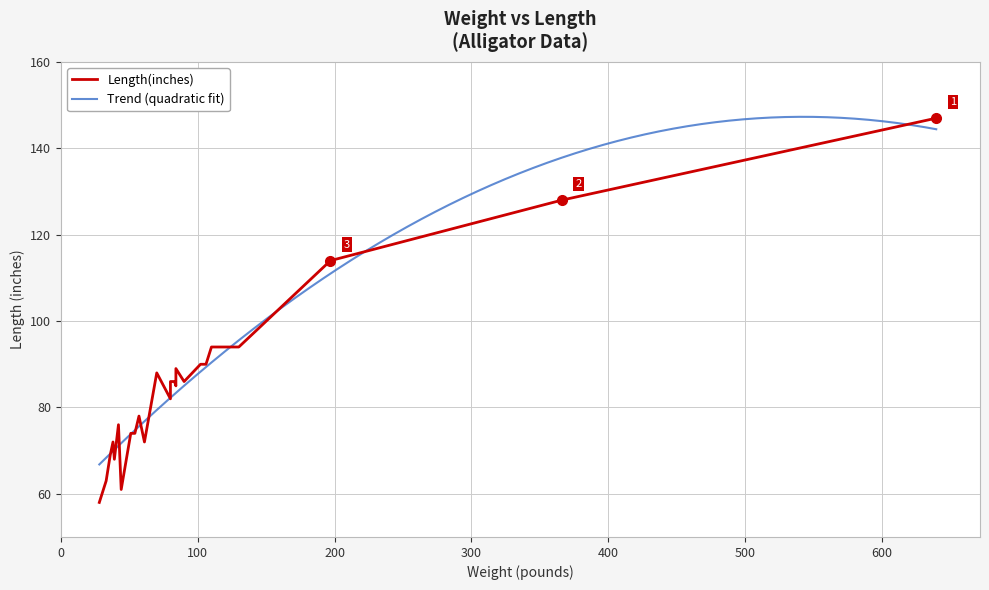

How many data points are above 85?

12